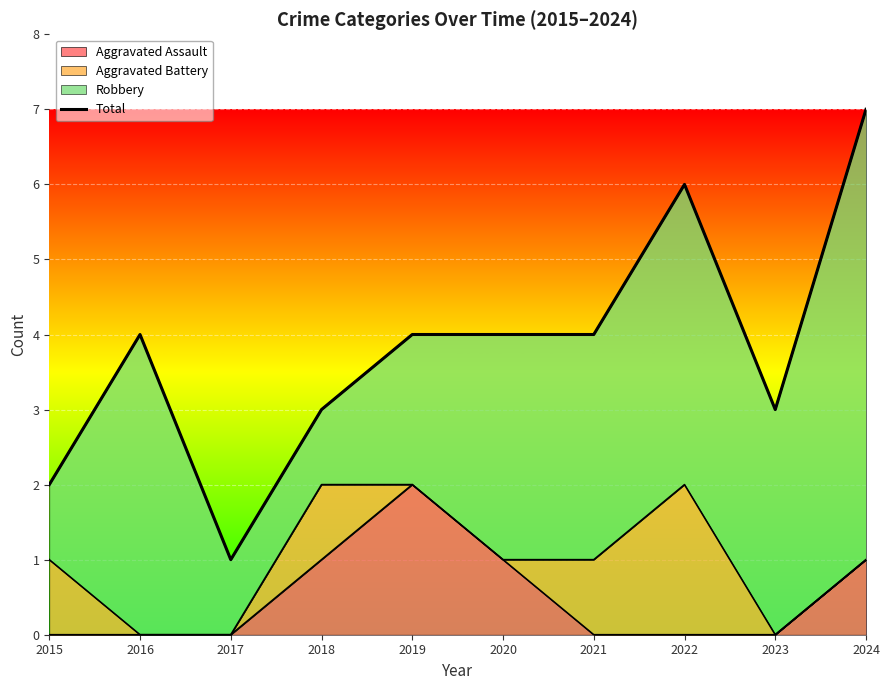

What is the difference between the maximum and minimum values?

6